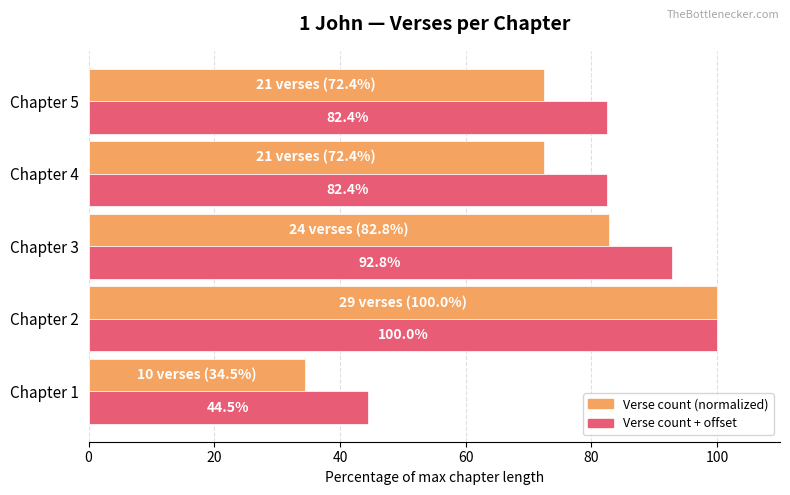

Rank the series by their average value, from lowest to highest.

Verse count (normalized), Verse count + offset